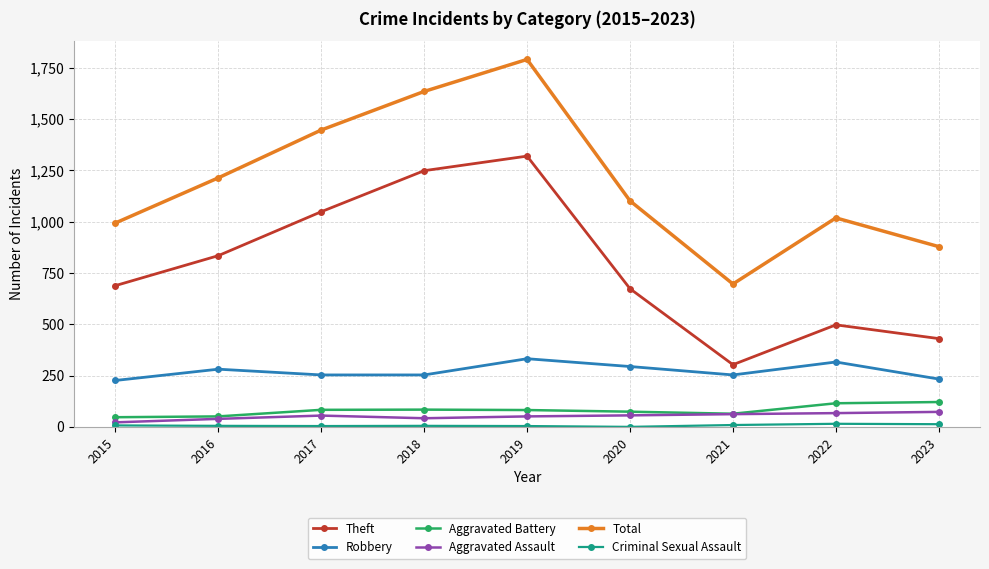

What is the value of the Theft point at the 7th from the left?

303